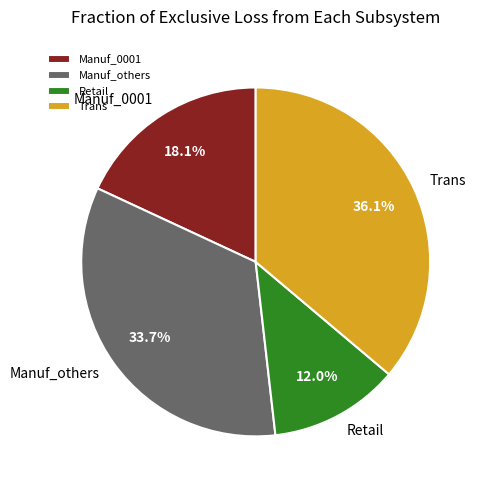

Approximately how many times larger is the value at Trans compared to Retail?

3.0